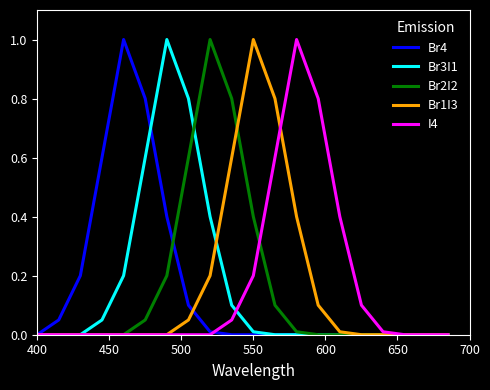

What is the greatest value displayed?

1.0